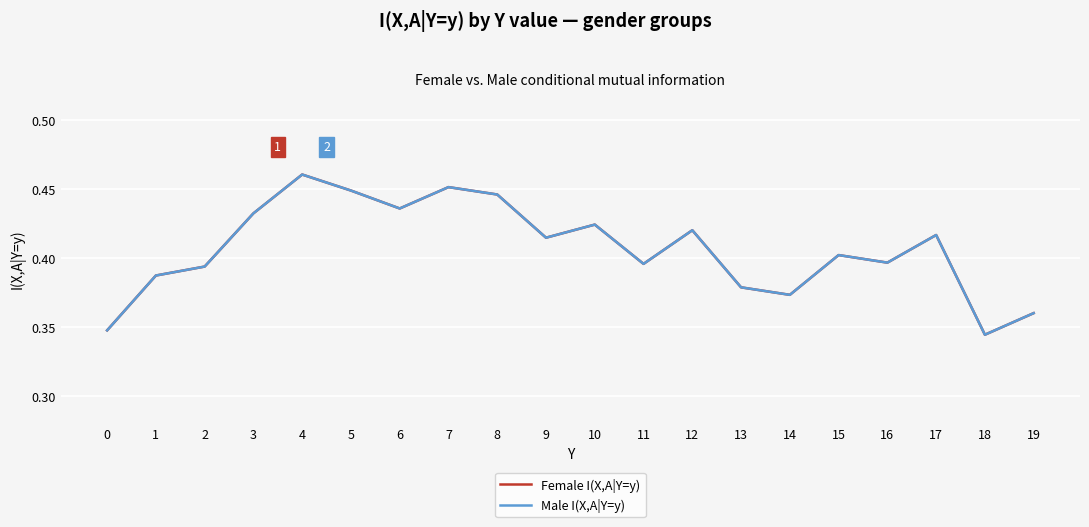

What is the sum of all Female I(X,A|Y=y) values?

8.1